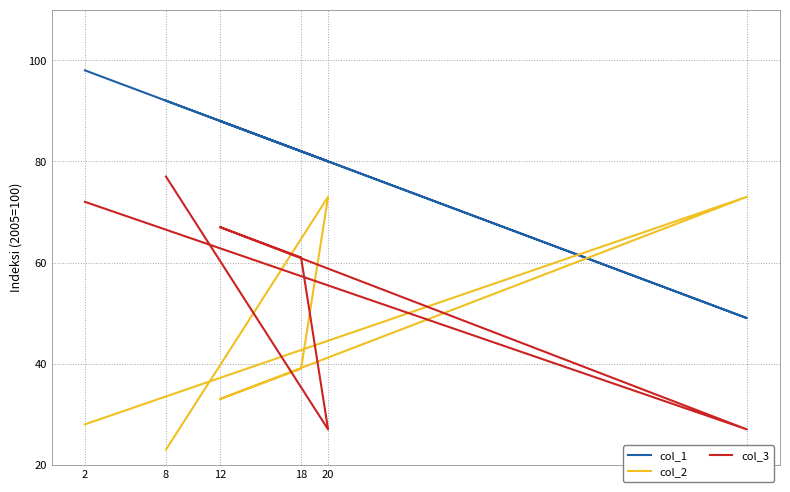

The value of col_3 at 18 is 95. True or false?

False